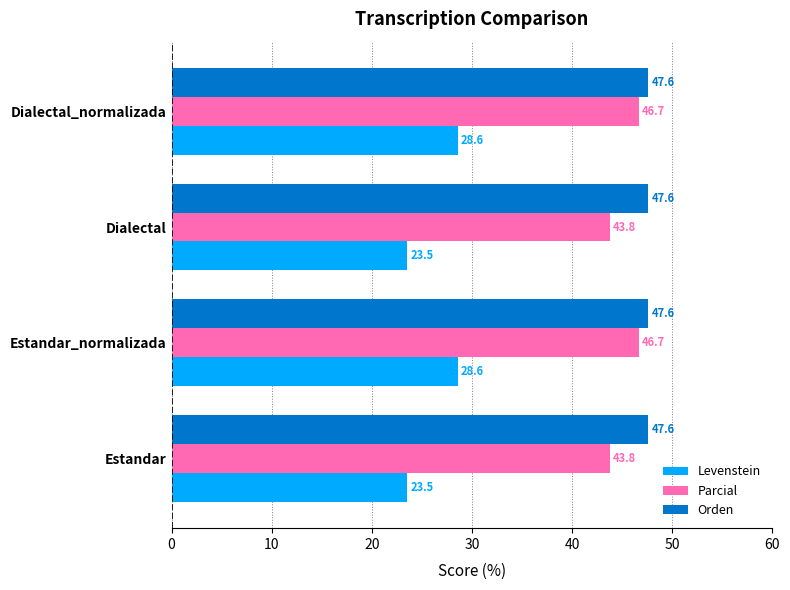

What value does the Parcial series have at Estandar?

43.8